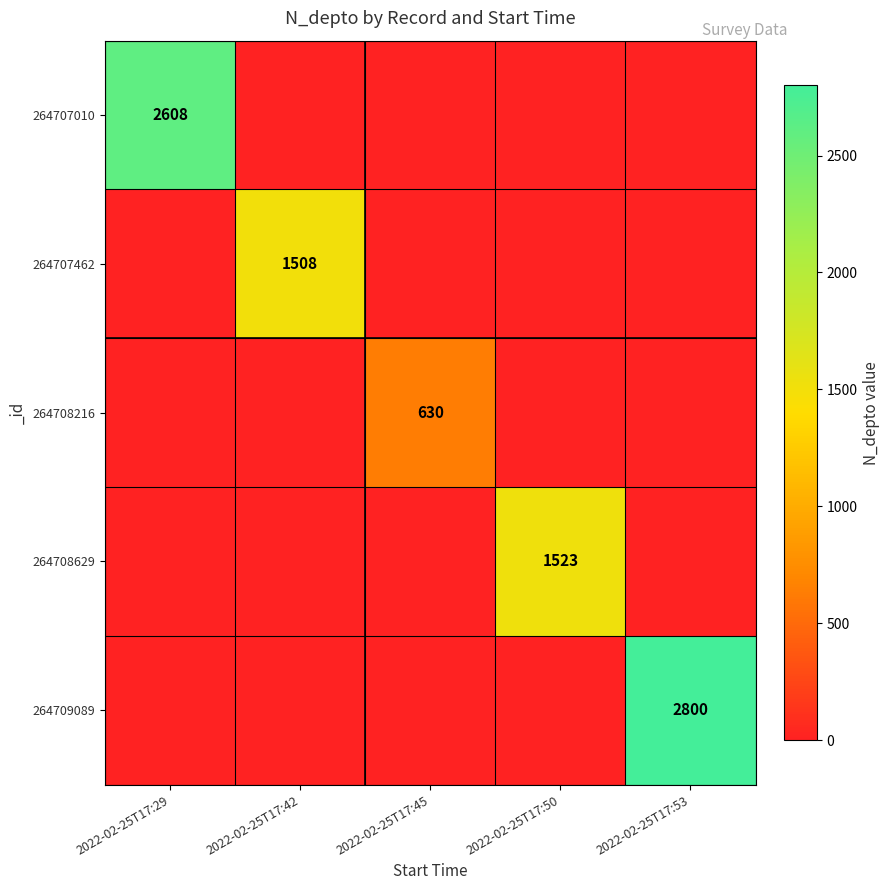

Rank the series by their maximum value, from lowest to highest.

264708216, 264707462, 264708629, 264707010, 264709089